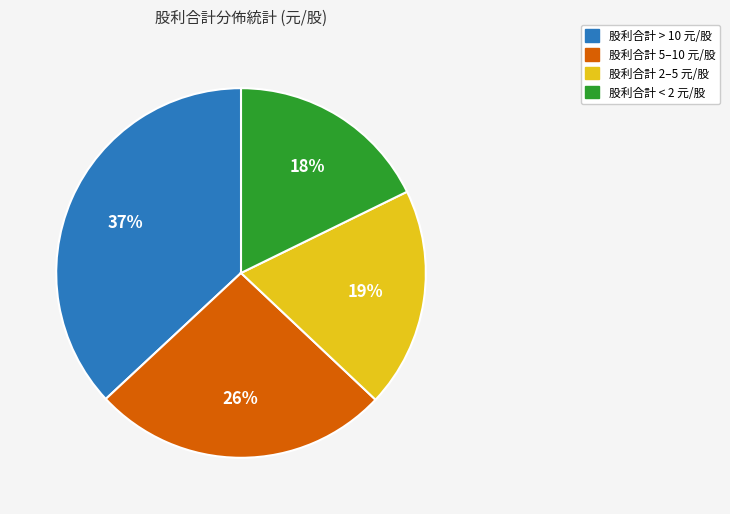

To the nearest percent, what is the difference between the largest and smallest slice percentages?

19%